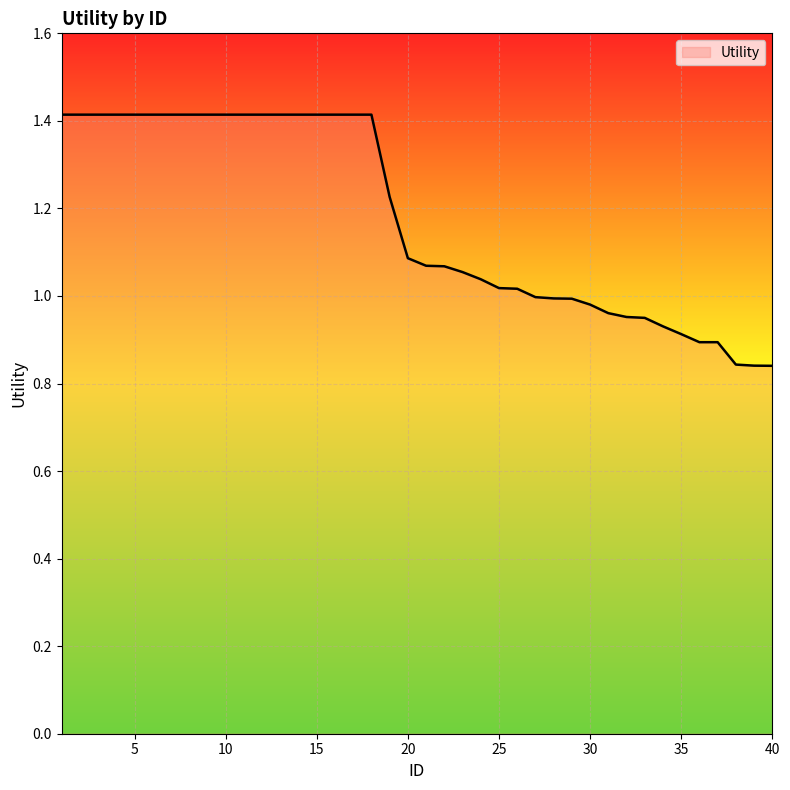

What is the difference between the maximum and minimum values?

0.6